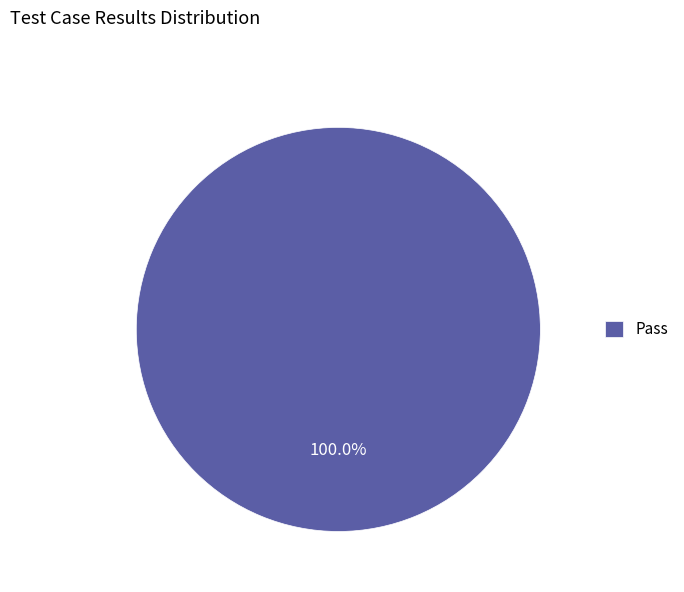

Rank the categories by value from lowest to highest.

Pass